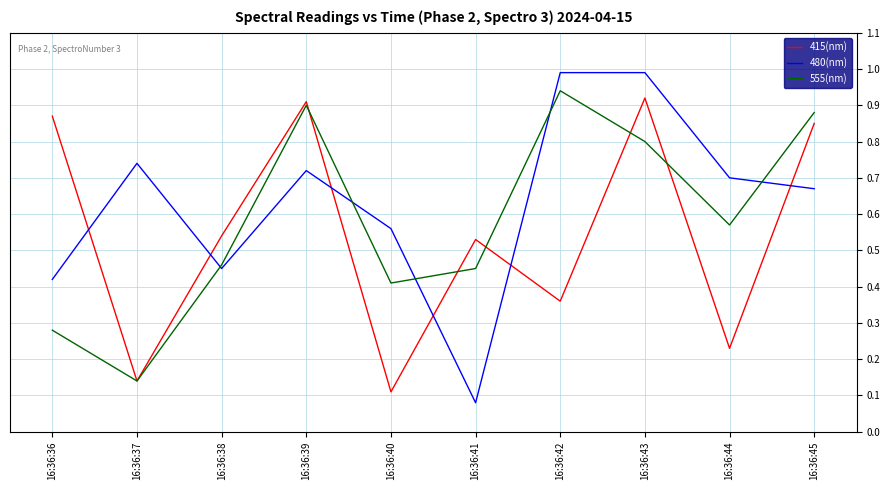

What is the maximum value shown in the chart?

1.0